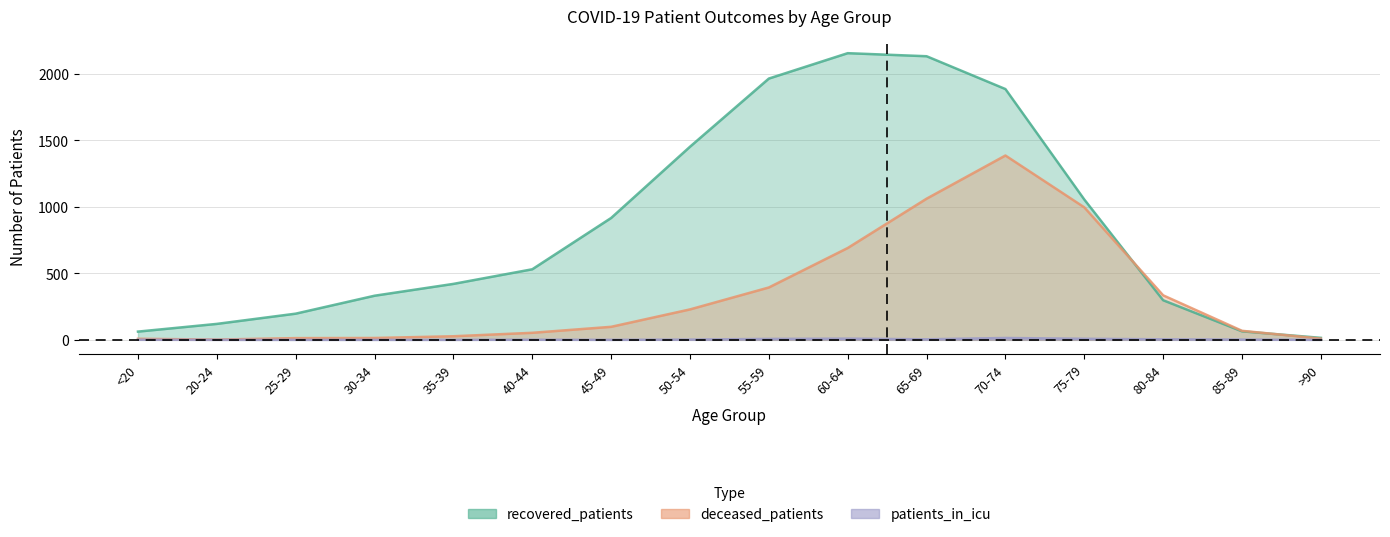

Reading left to right, list all the values displayed in this chart.

recovered_patients: <20=62	20-24=120	25-29=197	30-34=332	35-39=421	40-44=531	45-49=917	50-54=1453	55-59=1966	60-64=2157	65-69=2134	70-74=1887	75-79=1056	80-84=298	85-89=64	>90=15
deceased_patients: <20=8	20-24=2	25-29=13	30-34=14	35-39=27	40-44=53	45-49=98	50-54=229	55-59=394	60-64=691	65-69=1062	70-74=1387	75-79=997	80-84=335	85-89=68	>90=9
patients_in_icu: <20=1	20-24=0	25-29=0	30-34=0	35-39=0	40-44=1	45-49=0	50-54=2	55-59=7	60-64=9	65-69=4	70-74=14	75-79=8	80-84=4	85-89=2	>90=0